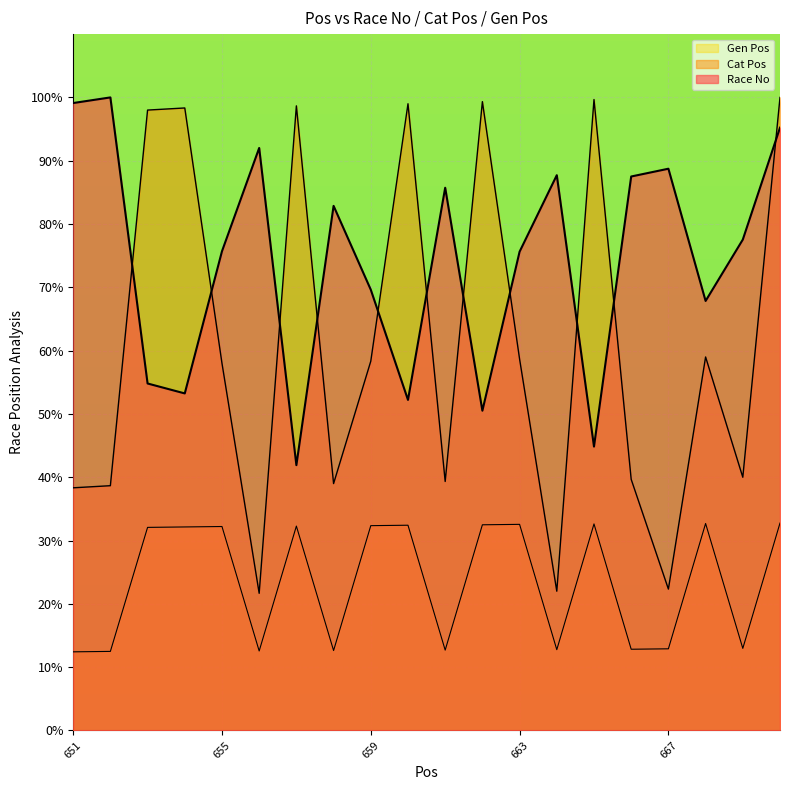

True or false: Race No has more than 2 interior local peaks.

True